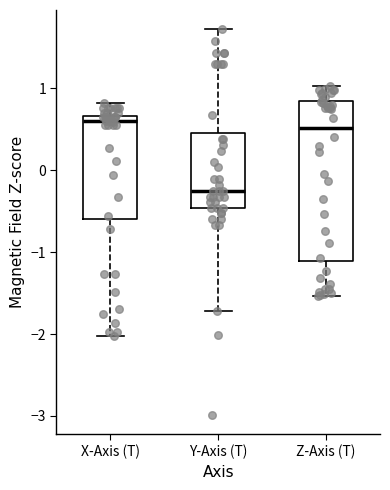

Reading left to right, read every box against the y-axis: the position of its median line, the range the box covers, and the ends of its whiskers. The values are not printed on the chart, so give them approximately, as read against the axis.

X-Axis (T): median 0.6, box -0.6 to 0.7, whiskers -2.0 to 0.8
Y-Axis (T): median -0.3, box -0.5 to 0.5, whiskers -1.7 to 1.7
Z-Axis (T): median 0.5, box -1.1 to 0.8, whiskers -1.5 to 1.0